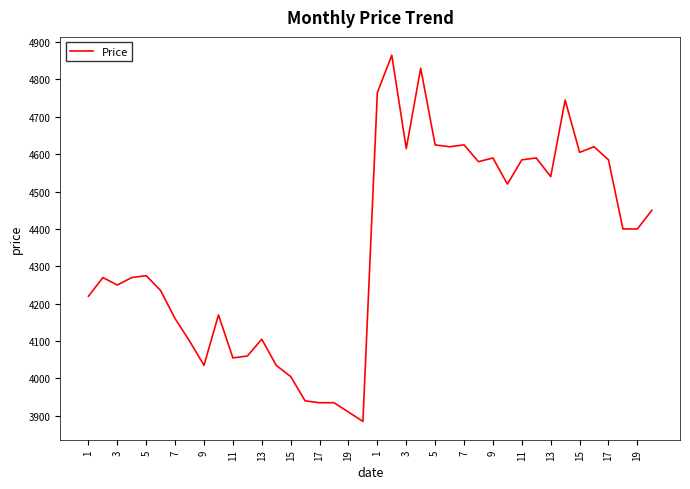

What is the smallest value displayed?

3885